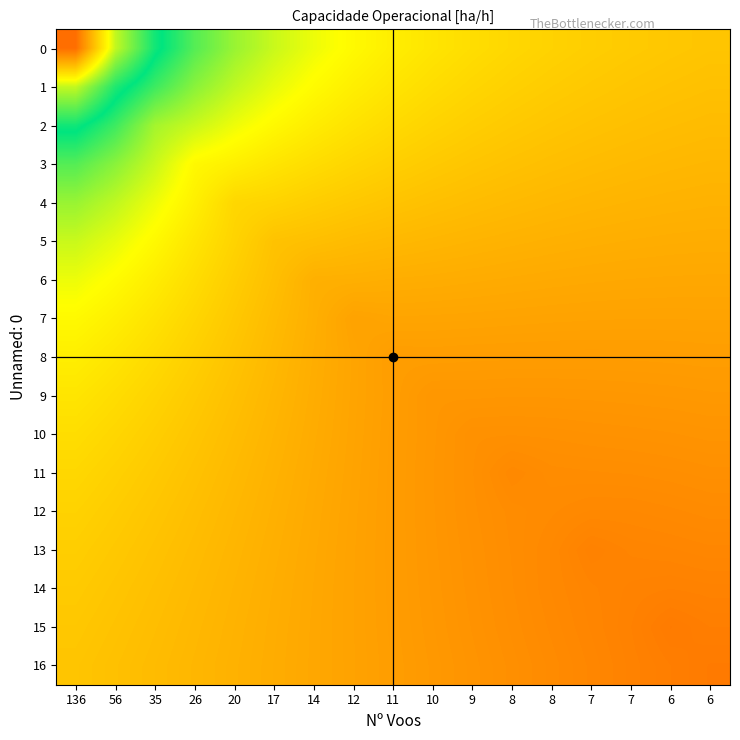

What is the total value across all series at 56?

123.9